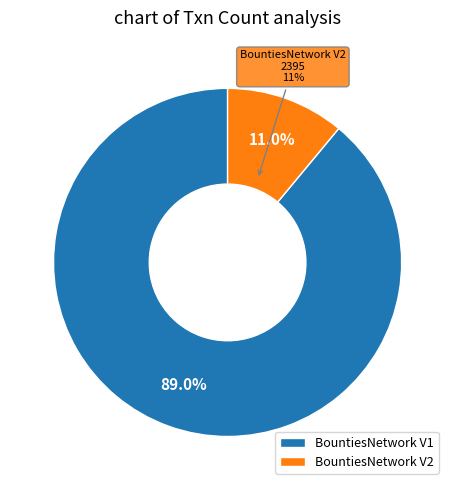

How many slices are in this pie chart?

2